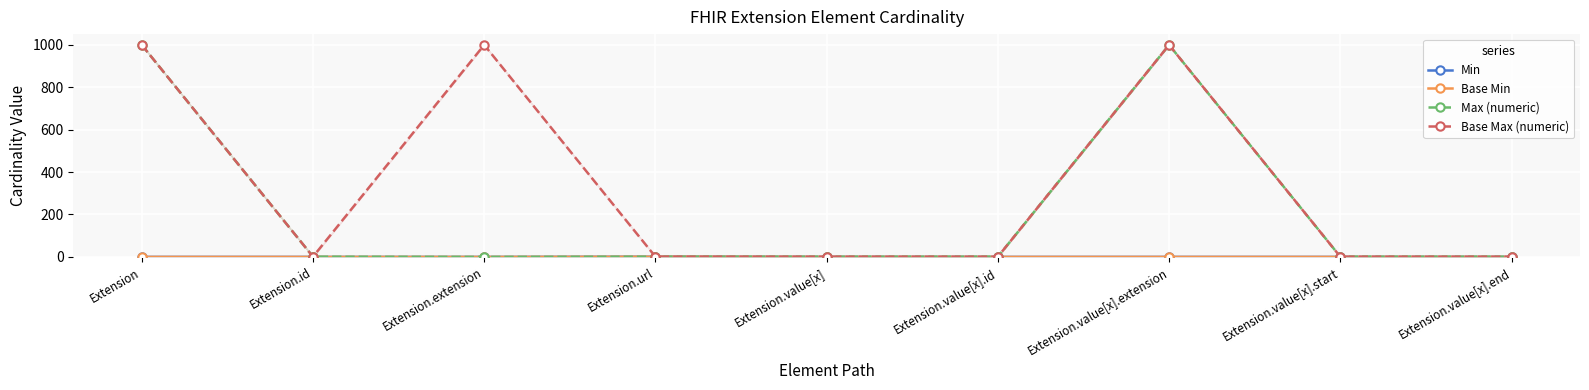

What is the total value across all series at Extension.value[x].extension?

1998